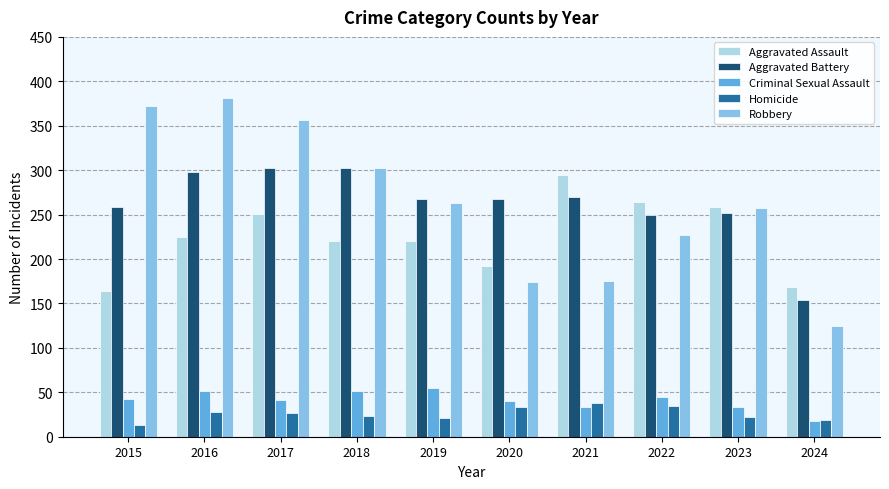

What is the difference between the maximum and minimum values in the Robbery series?

256